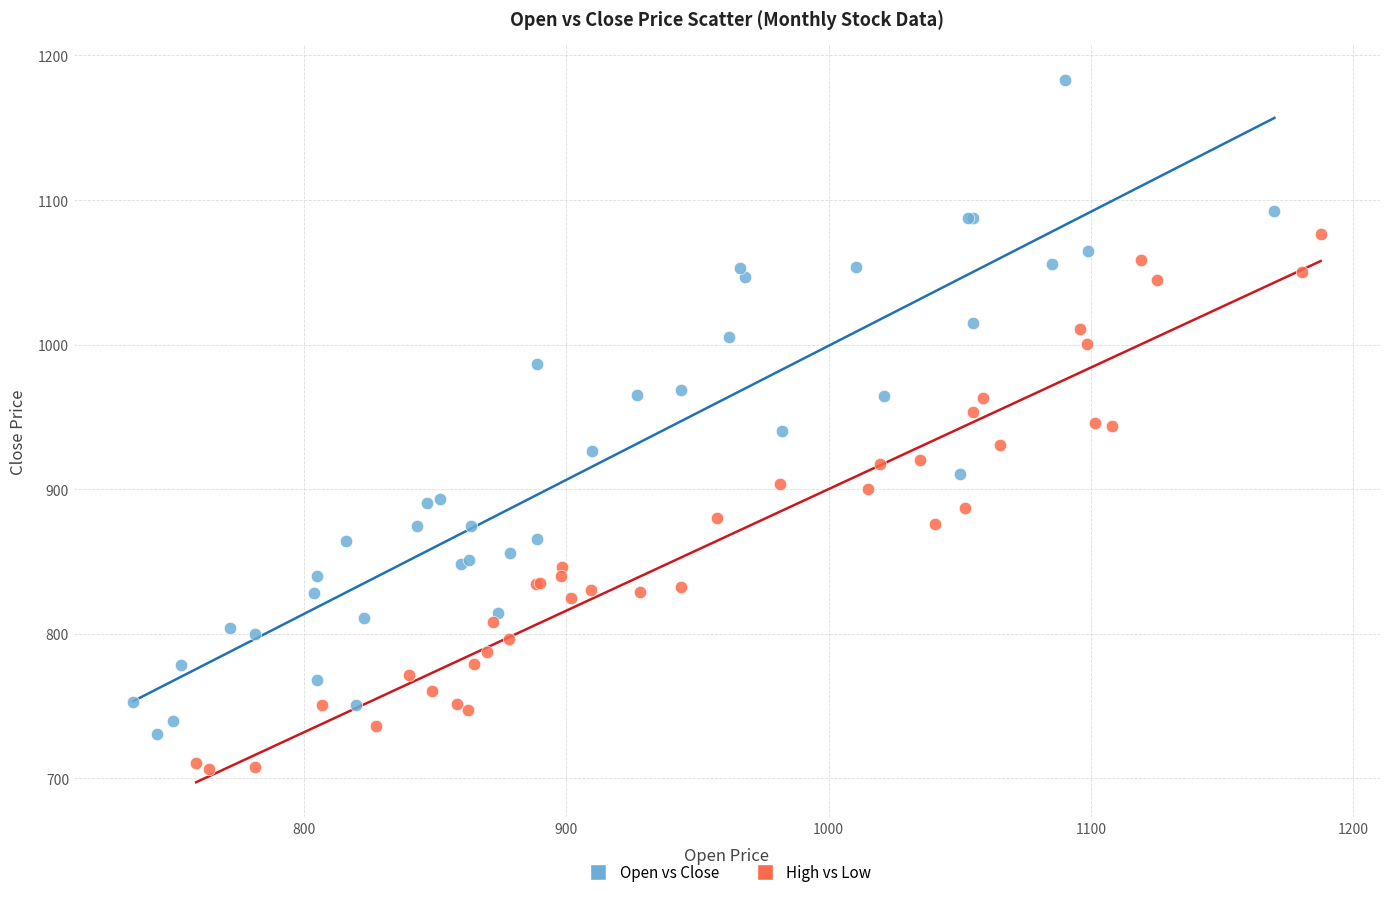

Which series has the widest spread of Y values?

Open vs Close